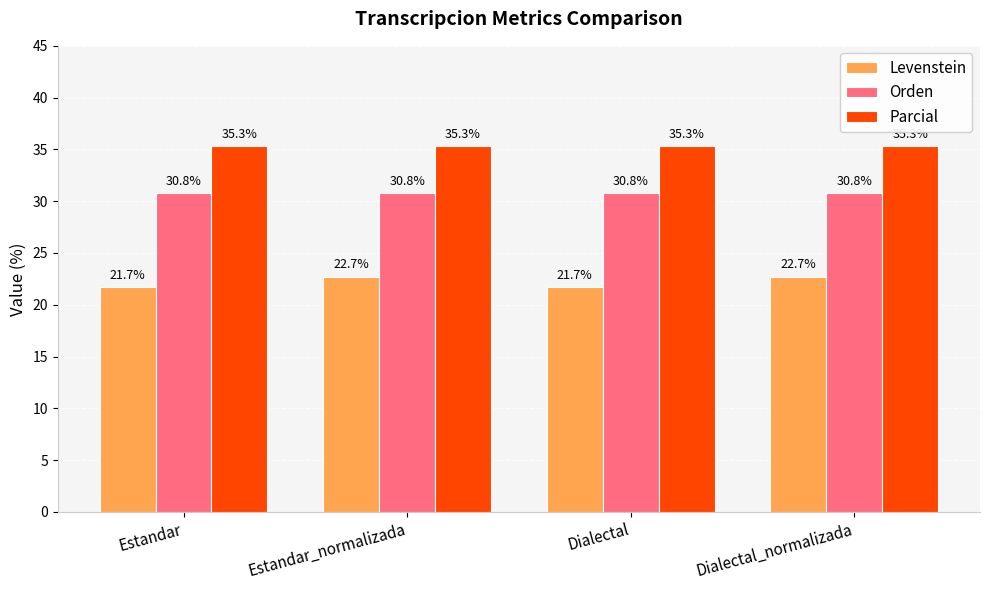

The Orden series shows 30.8 at Dialectal_normalizada. True or false?

True